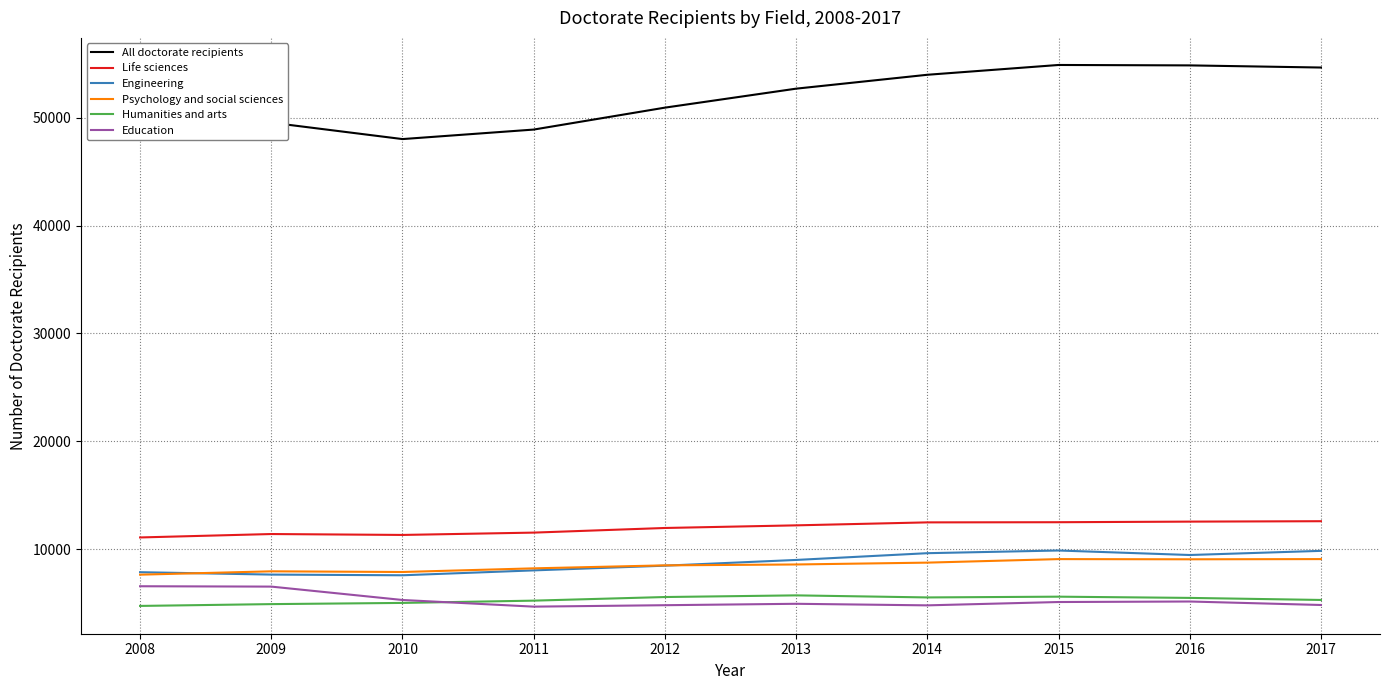

What is the difference between the highest and lowest values at 2014?

49203